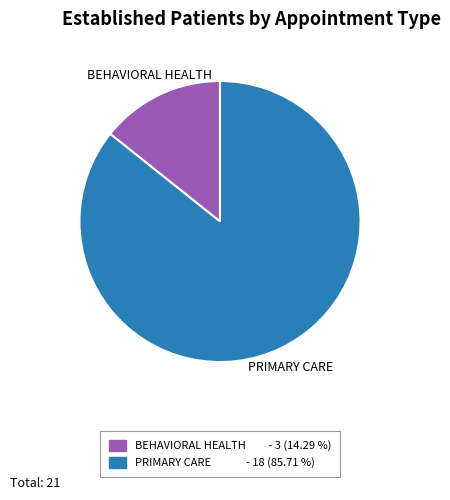

Do BEHAVIORAL HEALTH and PRIMARY CARE together represent more than half of the pie?

Yes